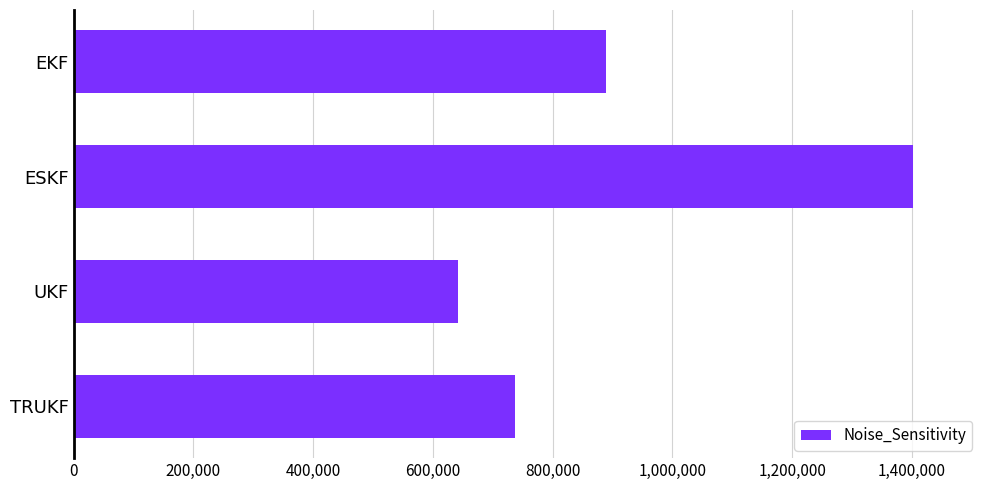

What is the ratio of the value at UKF to the value at ESKF?

0.5